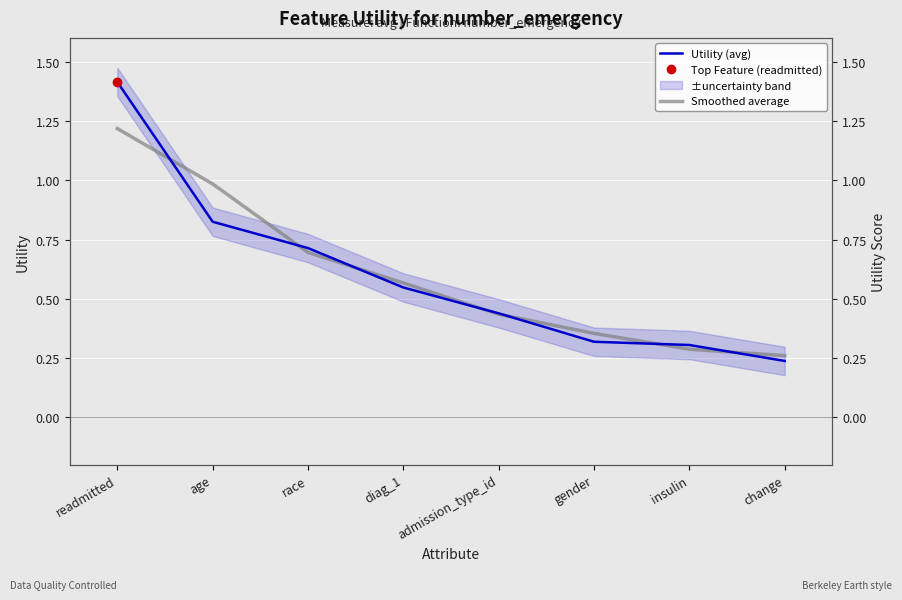

How many lines are shown in the chart?

2